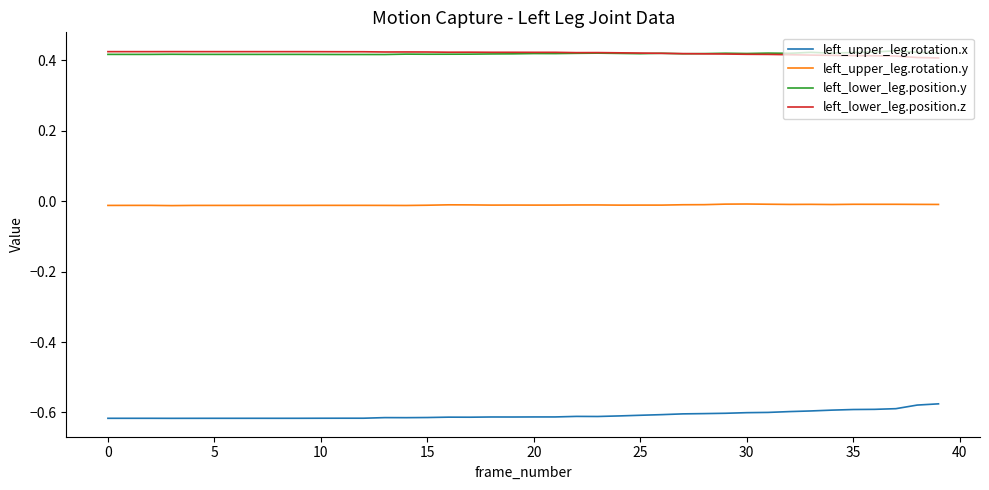

True or false: left_lower_leg.position.y and left_upper_leg.rotation.y cross at least once.

False